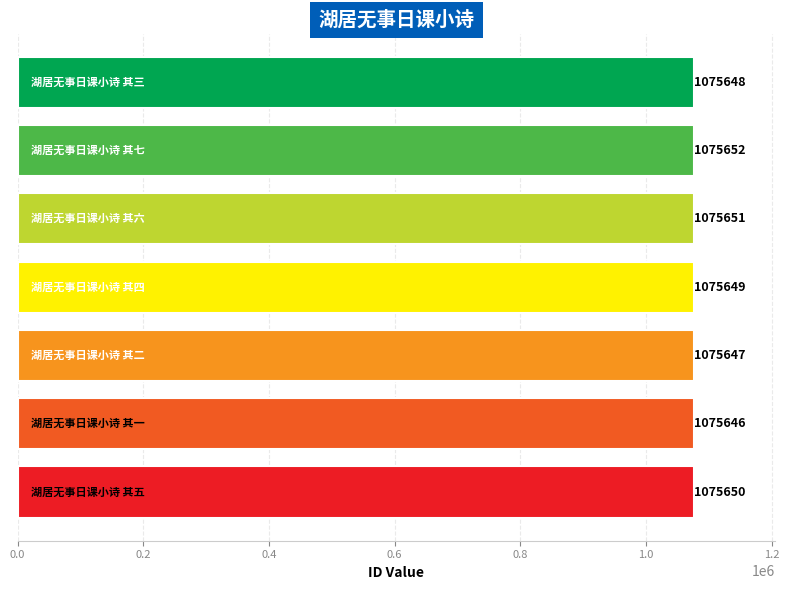

Count the values in the range 1075647 to 1075651.

5